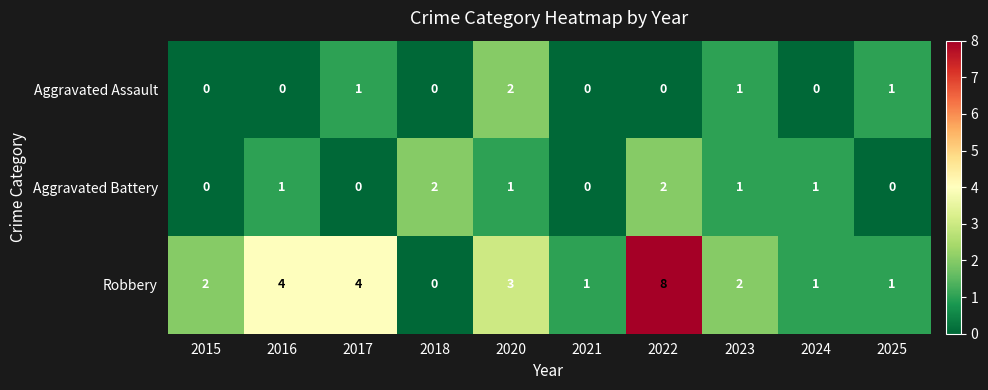

What is the difference between the highest and lowest values at 2025?

1